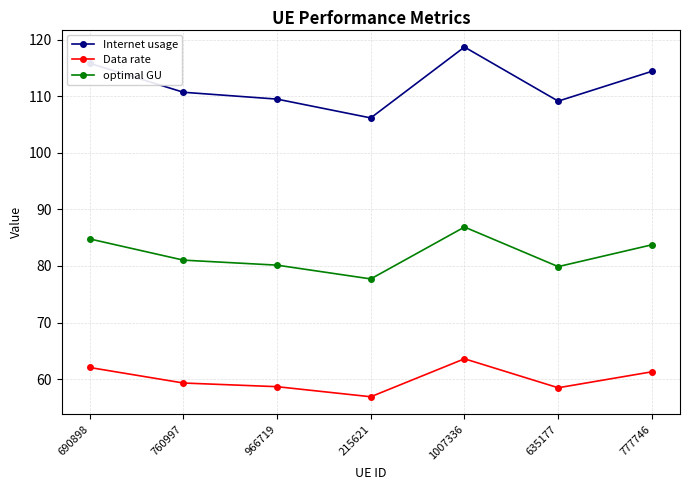

Which series has the largest range (max minus min)?

Internet usage